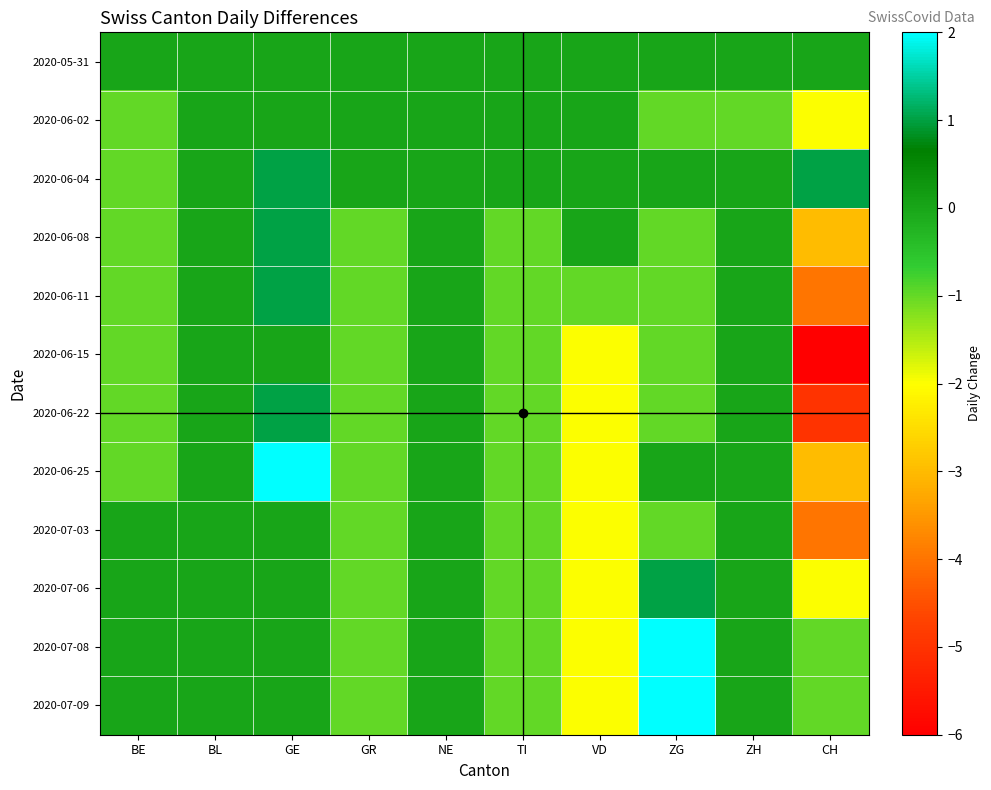

Which has a higher value, ZH or GE?

ZH